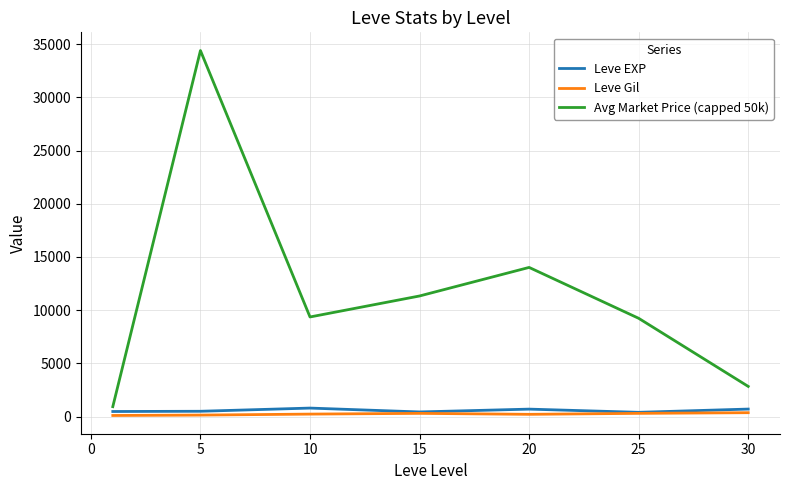

What is the minimum value for Leve Gil?

113.2